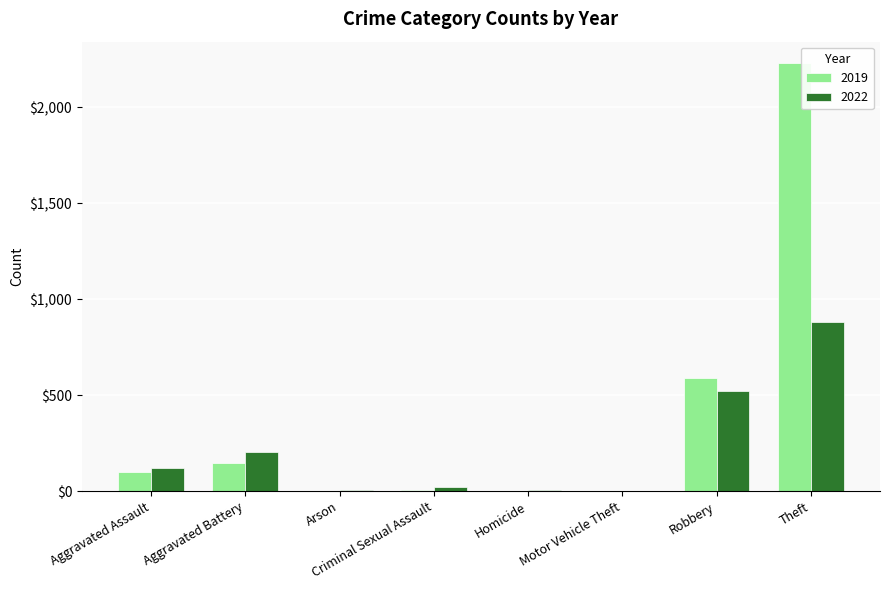

True or false: 2022 has a value of 521 at Robbery.

True